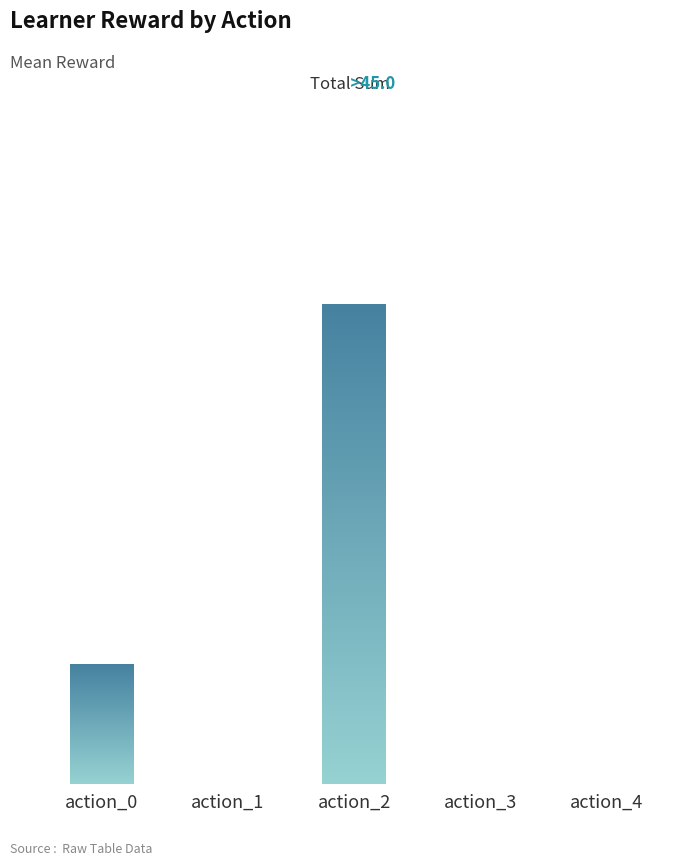

Are the bars horizontal?

No